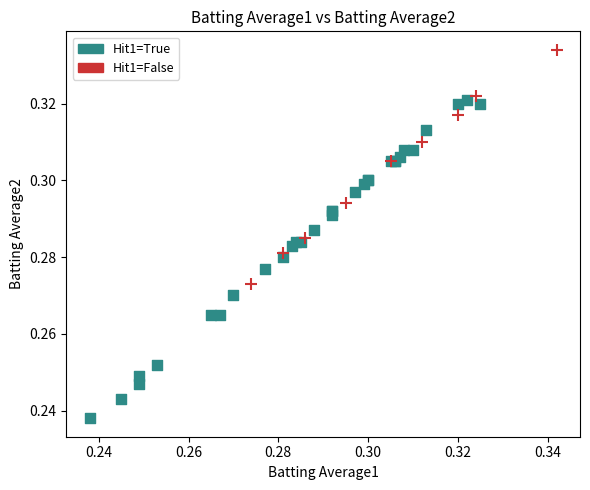

Which series reaches the maximum Y coordinate?

Hit1=False